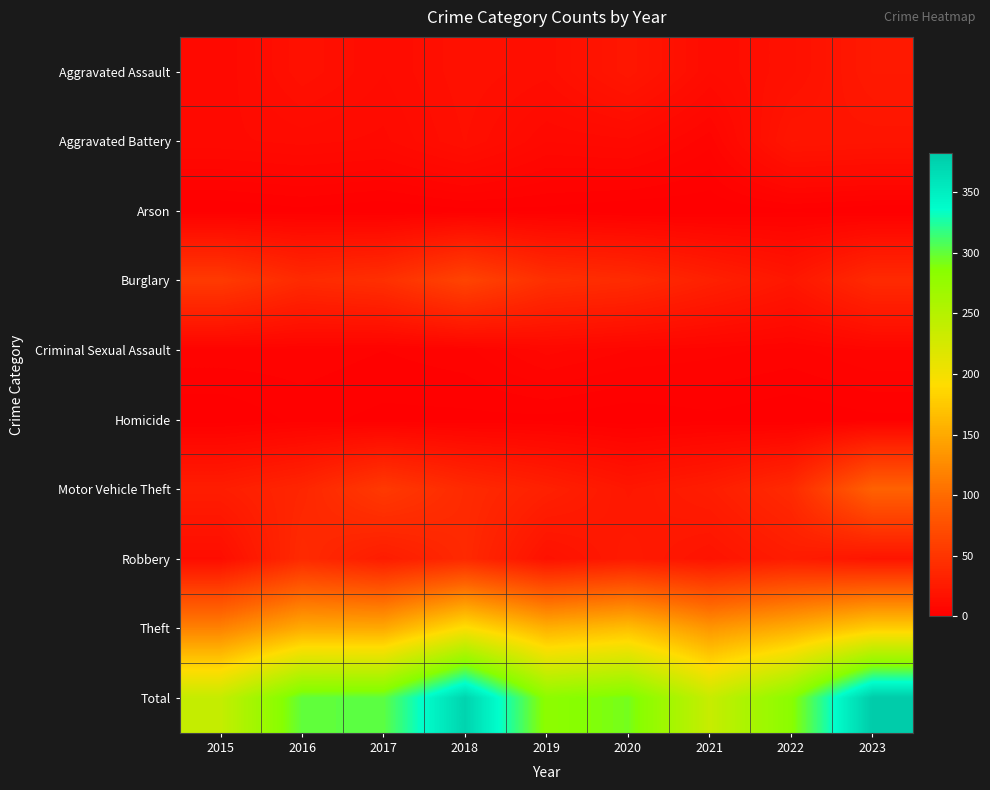

Reading left to right, what are all the values shown in this chart?

Aggravated Assault: 2015=9	2016=16	2017=12	2018=16	2019=14	2020=22	2021=12	2022=16	2023=24
Aggravated Battery: 2015=10	2016=11	2017=10	2018=15	2019=9	2020=10	2021=5	2022=21	2023=20
Arson: 2015=0	2016=1	2017=0	2018=1	2019=1	2020=0	2021=0	2022=1	2023=0
Burglary: 2015=55	2016=40	2017=45	2018=64	2019=45	2020=41	2021=31	2022=22	2023=40
Criminal Sexual Assault: 2015=4	2016=4	2017=3	2018=4	2019=8	2020=6	2021=5	2022=4	2023=6
Homicide: 2015=0	2016=2	2017=1	2018=1	2019=1	2020=0	2021=1	2022=0	2023=1
Motor Vehicle Theft: 2015=28	2016=36	2017=54	2018=40	2019=31	2020=22	2021=28	2022=40	2023=92
Robbery: 2015=13	2016=40	2017=27	2018=39	2019=17	2020=25	2021=19	2022=27	2023=20
Theft: 2015=119	2016=151	2017=150	2018=194	2019=156	2020=167	2021=135	2022=153	2023=179
Total: 2015=238	2016=301	2017=302	2018=374	2019=282	2020=293	2021=236	2022=284	2023=382